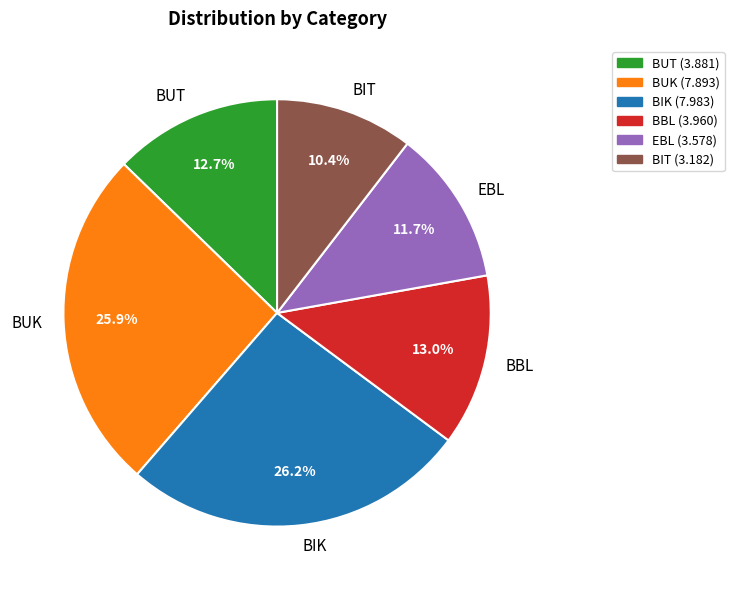

To the nearest percent, what is the combined percentage of BUT and EBL?

24%